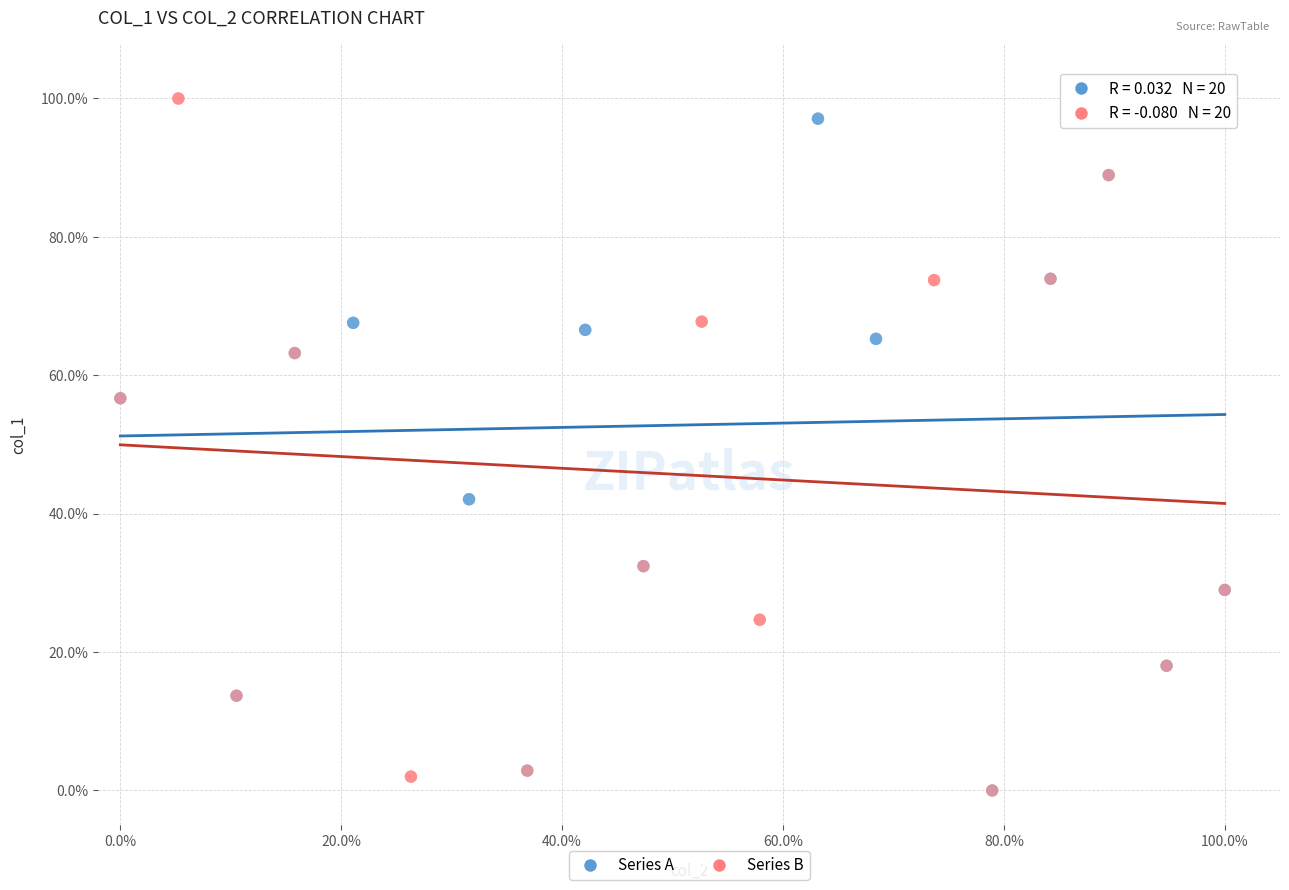

What are all the series names shown in the legend?

Series A, Series B